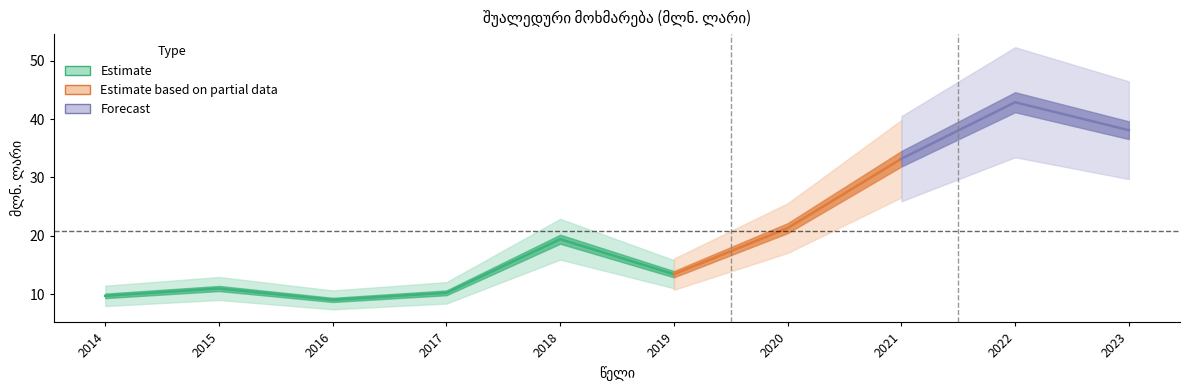

What is the difference between the maximum and minimum values?

33.9